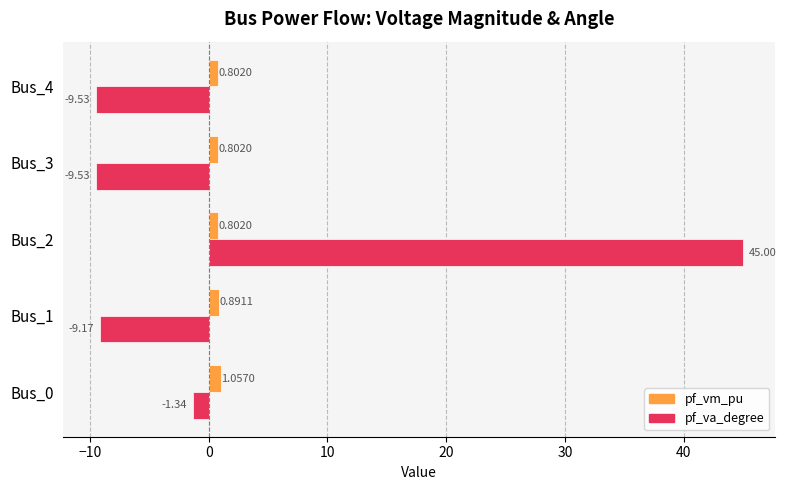

What is the sum of all pf_va_degree values?

15.4